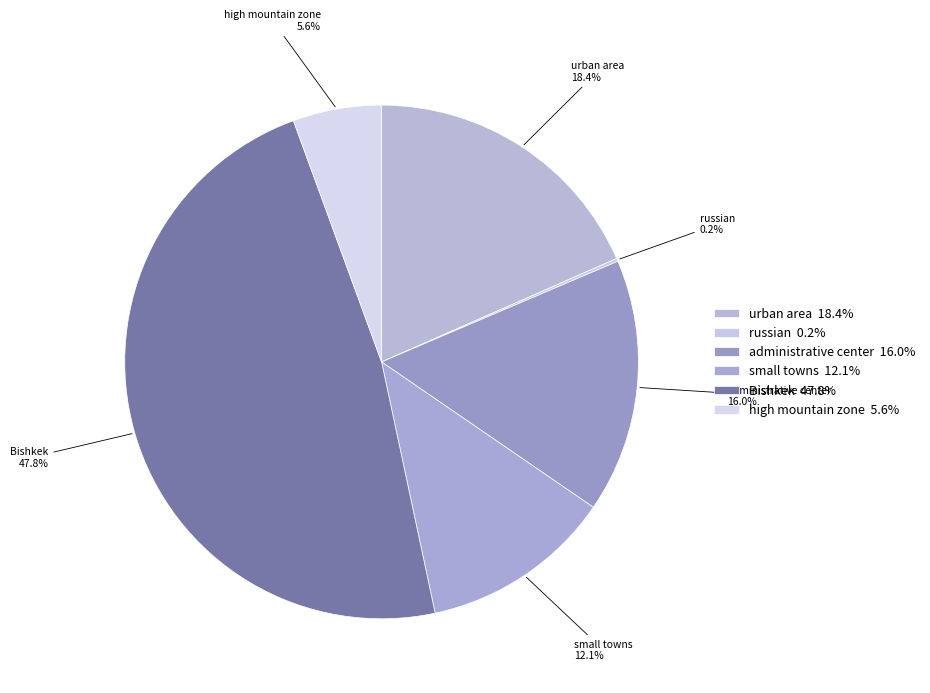

Between high mountain zone and urban area, which is larger?

urban area